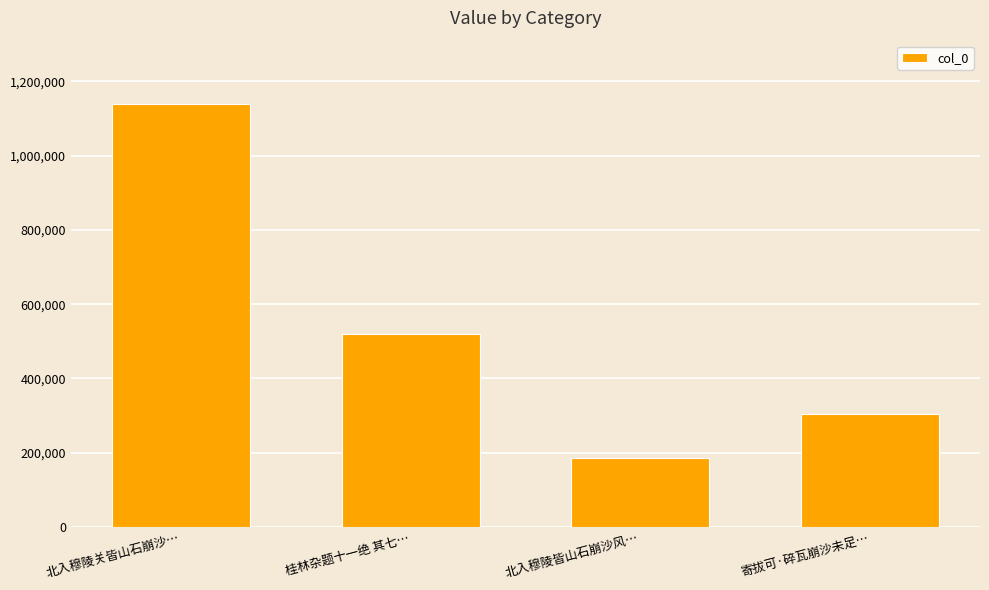

What is the change in value from 北入穆陵皆山石崩沙风… to 寄拔可·碎瓦崩沙未足…?

+120116